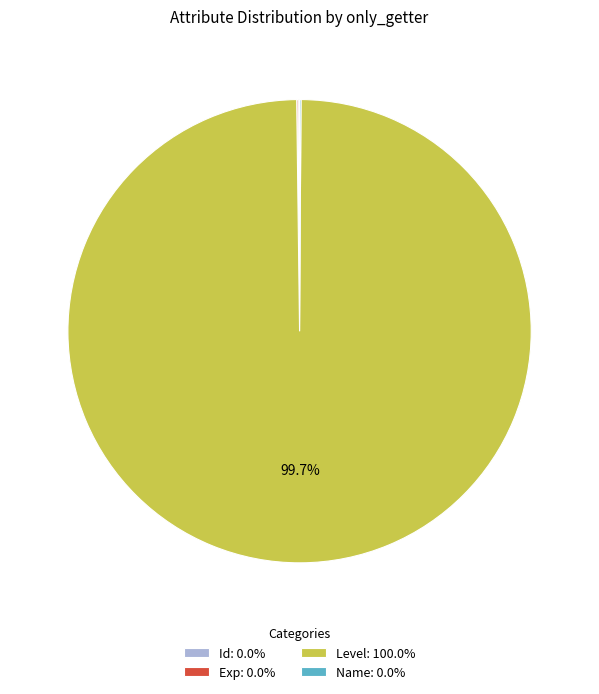

Is Level: 100.0% the majority of the pie?

Yes